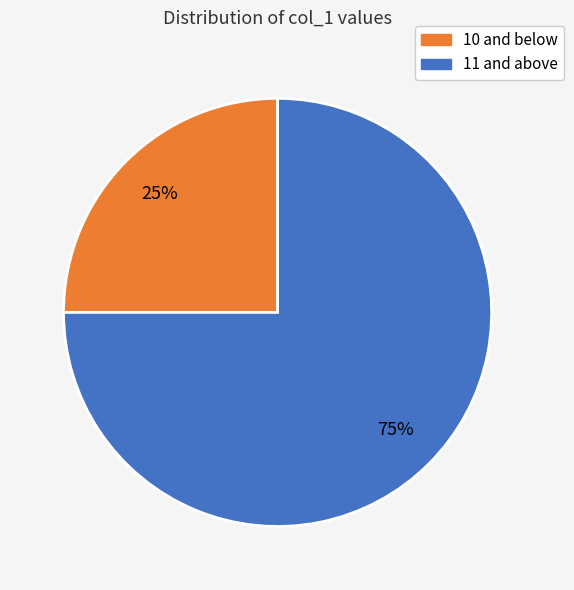

To the nearest percent, what is the difference between the largest and smallest slice percentages?

50%